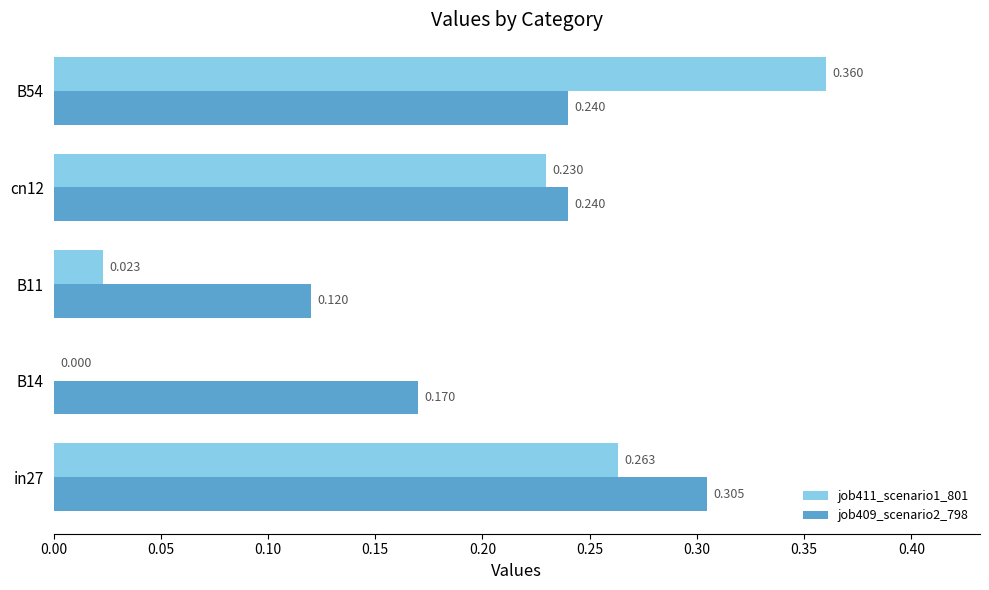

Is the value of job411_scenario1_801 at cn12 greater than the value of job409_scenario2_798 at B54?

No